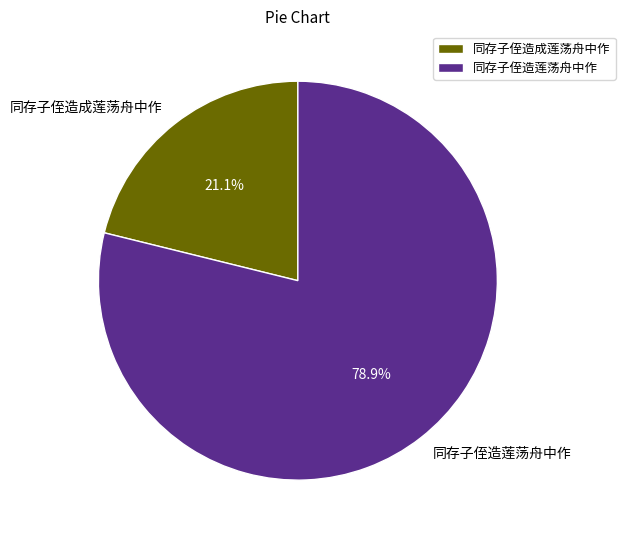

To the nearest percent, what is the average slice percentage?

50%